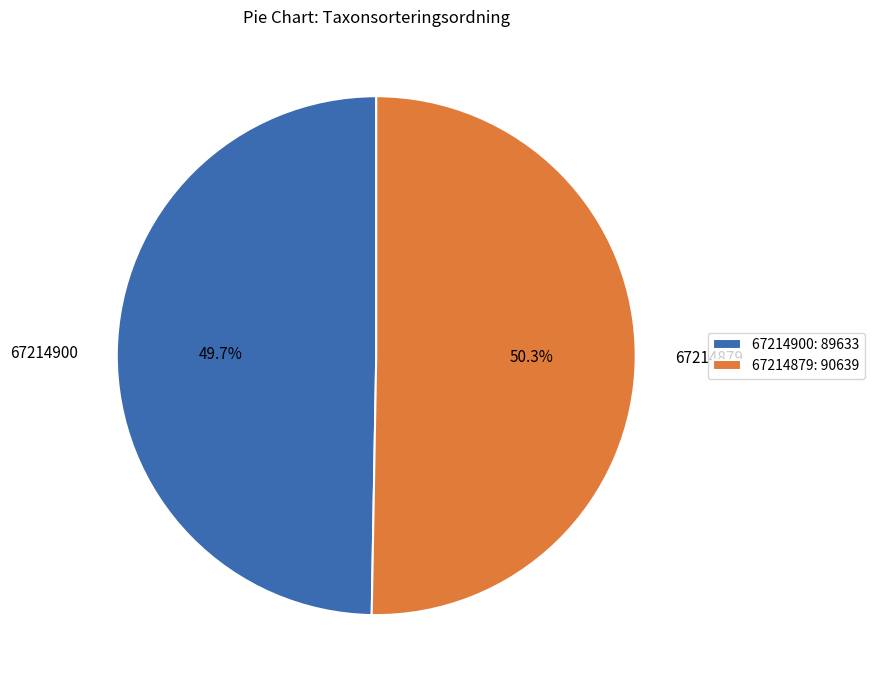

Rank the categories by value from lowest to highest.

67214900, 67214879